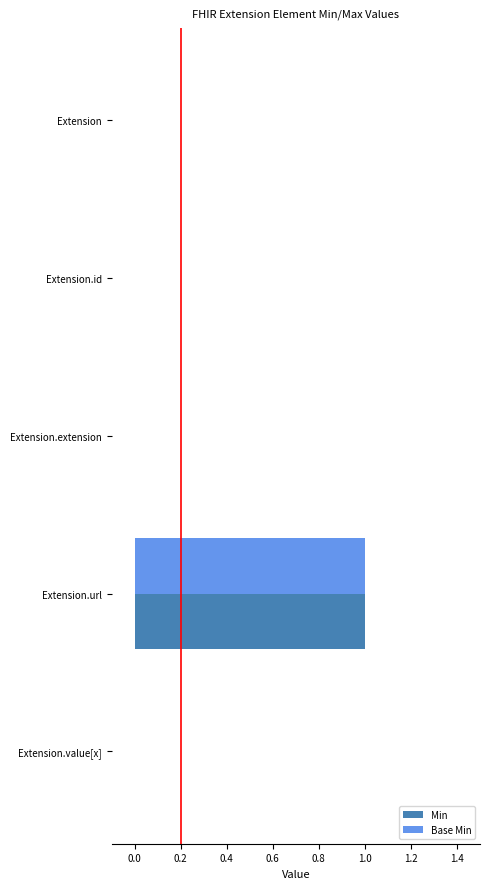

Which category has the highest value across all series?

Extension.url